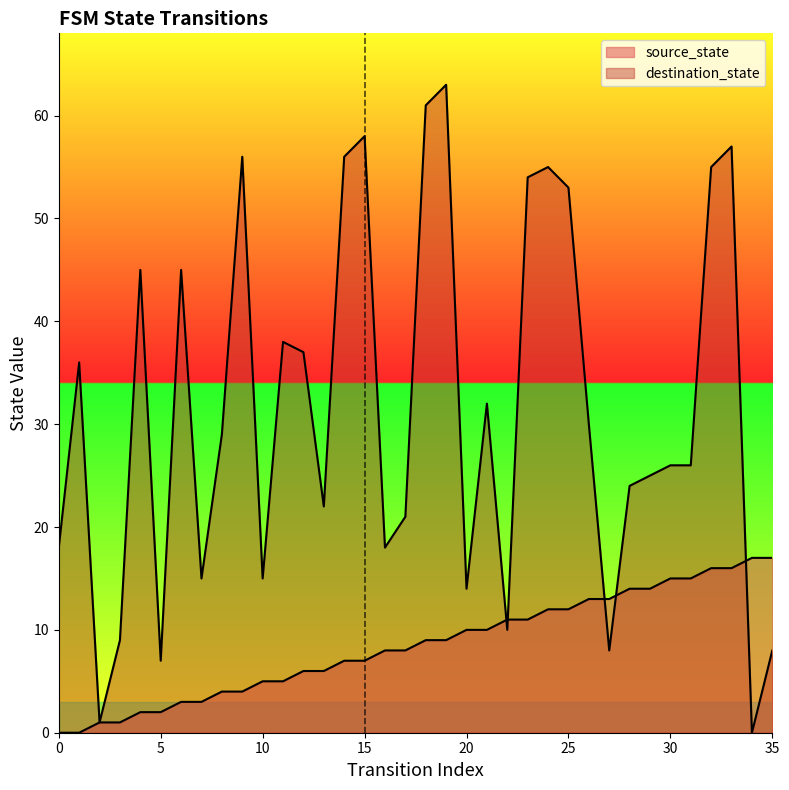

What is the difference between the maximum and second lowest values in the source_state series?

17